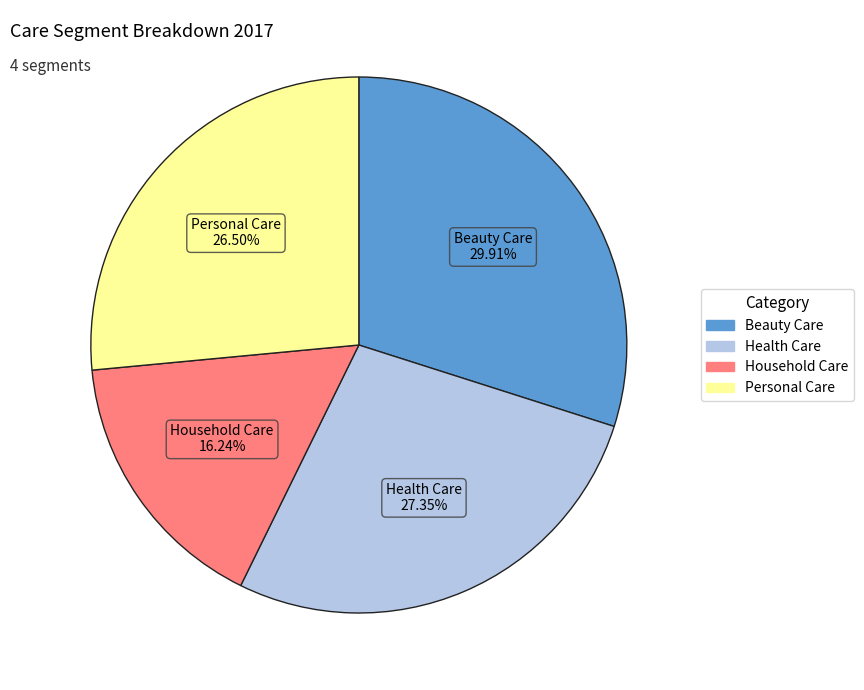

Does Personal Care represent more than half of the total?

No